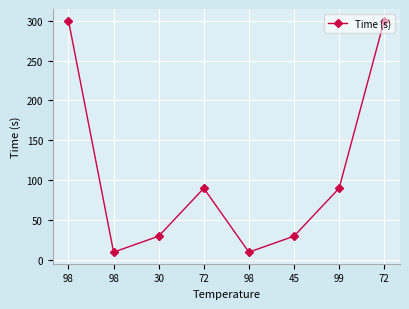

How many data points does each series have?

8